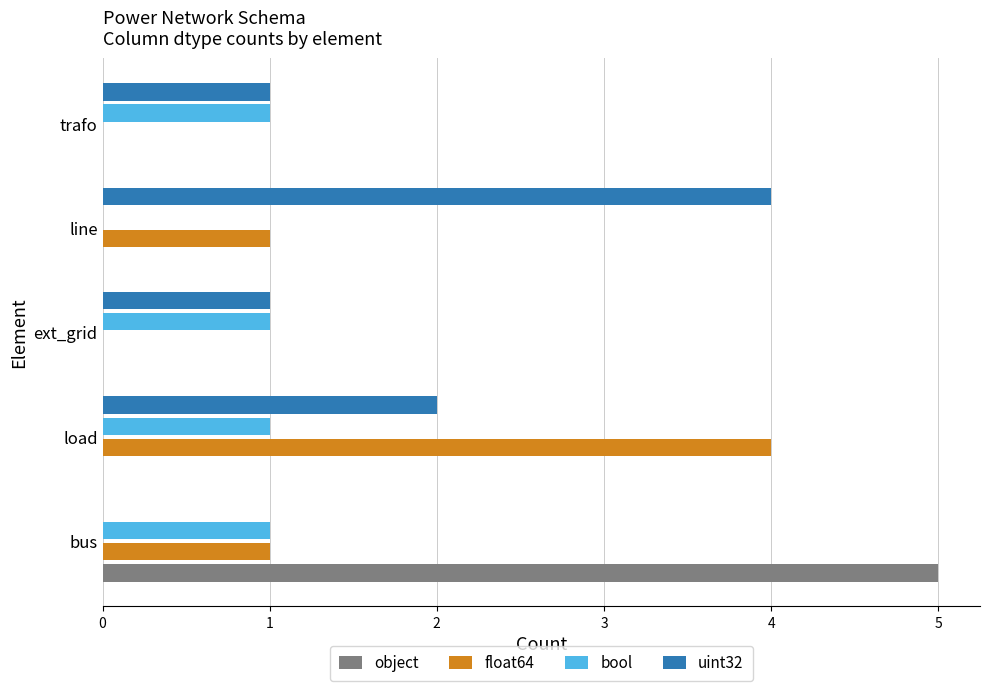

Which series has the widest spread of values?

object